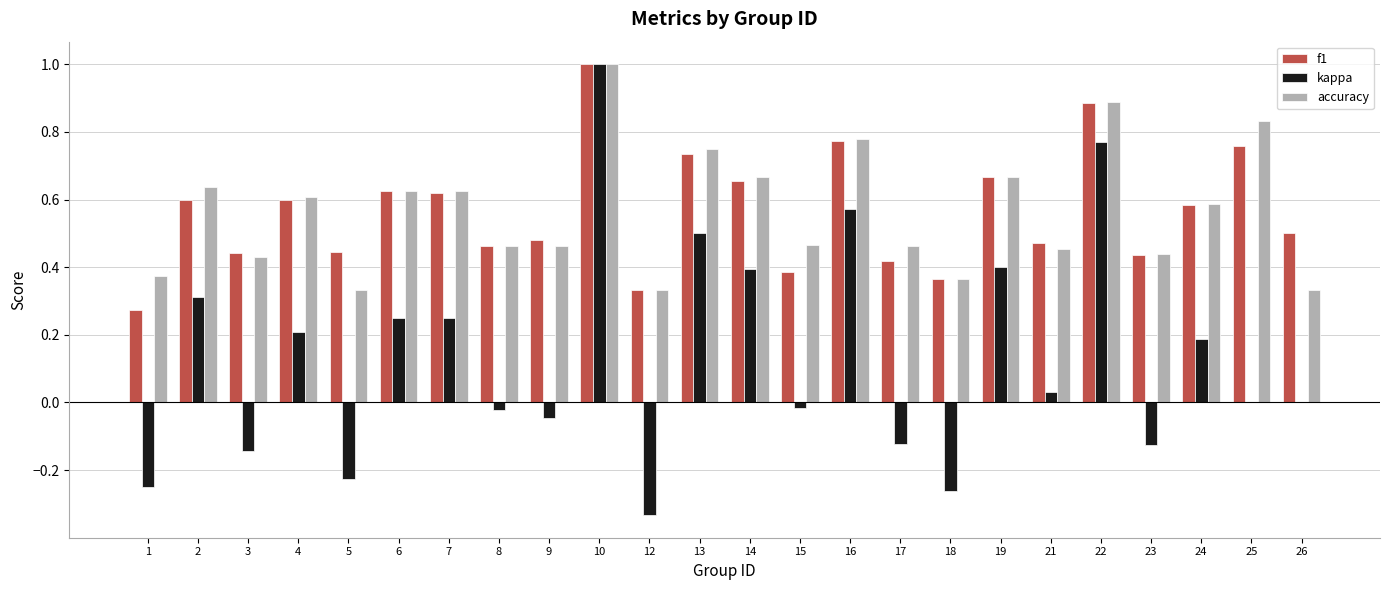

Which category has the highest value in the accuracy series?

10